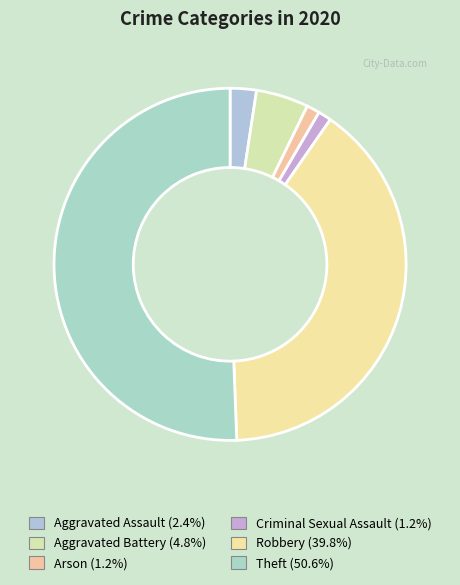

To the nearest percent, what percentage of the pie is Robbery?

40%